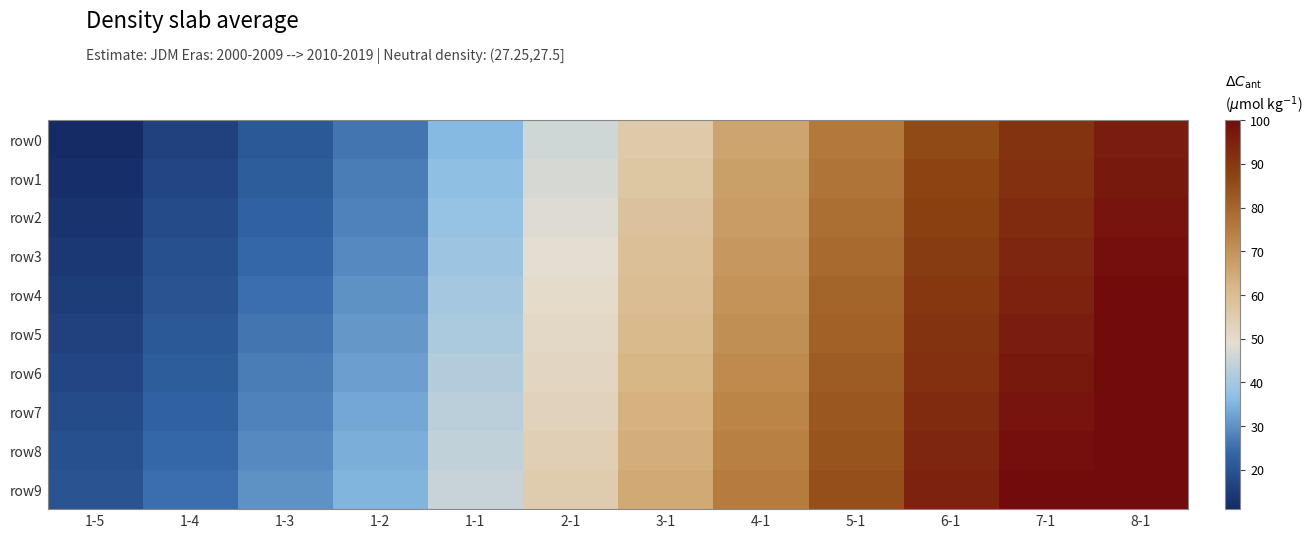

Reading left to right, extract all data points from this chart.

row0: 1-5=11	1-4=16	1-3=21	1-2=26	1-1=36	2-1=46	3-1=56	4-1=66	5-1=76	6-1=86	7-1=91	8-1=96
row1: 1-5=12	1-4=17	1-3=22	1-2=27	1-1=37	2-1=47	3-1=57	4-1=67	5-1=77	6-1=87	7-1=92	8-1=97
row2: 1-5=13	1-4=18	1-3=23	1-2=28	1-1=38	2-1=48	3-1=58	4-1=68	5-1=78	6-1=88	7-1=93	8-1=98
row3: 1-5=14	1-4=19	1-3=24	1-2=29	1-1=39	2-1=49	3-1=59	4-1=69	5-1=79	6-1=89	7-1=94	8-1=99
row4: 1-5=15	1-4=20	1-3=25	1-2=30	1-1=40	2-1=50	3-1=60	4-1=70	5-1=80	6-1=90	7-1=95	8-1=100
row5: 1-5=16	1-4=21	1-3=26	1-2=31	1-1=41	2-1=51	3-1=61	4-1=71	5-1=81	6-1=91	7-1=96	8-1=100
row6: 1-5=17	1-4=22	1-3=27	1-2=32	1-1=42	2-1=52	3-1=62	4-1=72	5-1=82	6-1=92	7-1=97	8-1=100
row7: 1-5=18	1-4=23	1-3=28	1-2=33	1-1=43	2-1=53	3-1=63	4-1=73	5-1=83	6-1=93	7-1=98	8-1=100
row8: 1-5=19	1-4=24	1-3=29	1-2=34	1-1=44	2-1=54	3-1=64	4-1=74	5-1=84	6-1=94	7-1=99	8-1=100
row9: 1-5=20	1-4=25	1-3=30	1-2=35	1-1=45	2-1=55	3-1=65	4-1=75	5-1=85	6-1=95	7-1=100	8-1=100